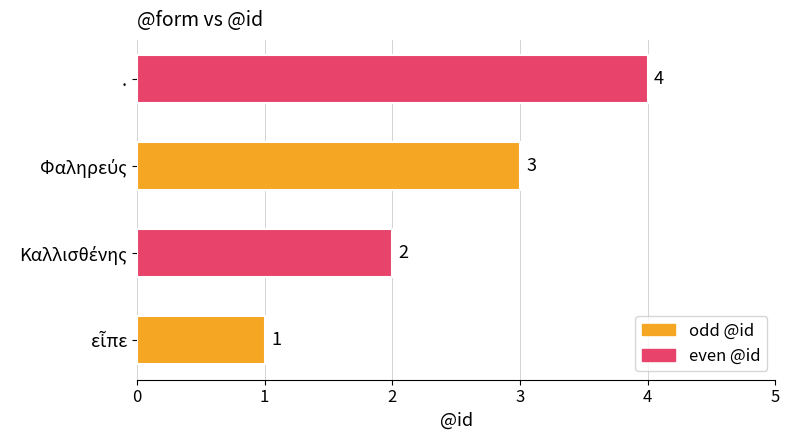

At which category does the chart reach its peak across all series?

.